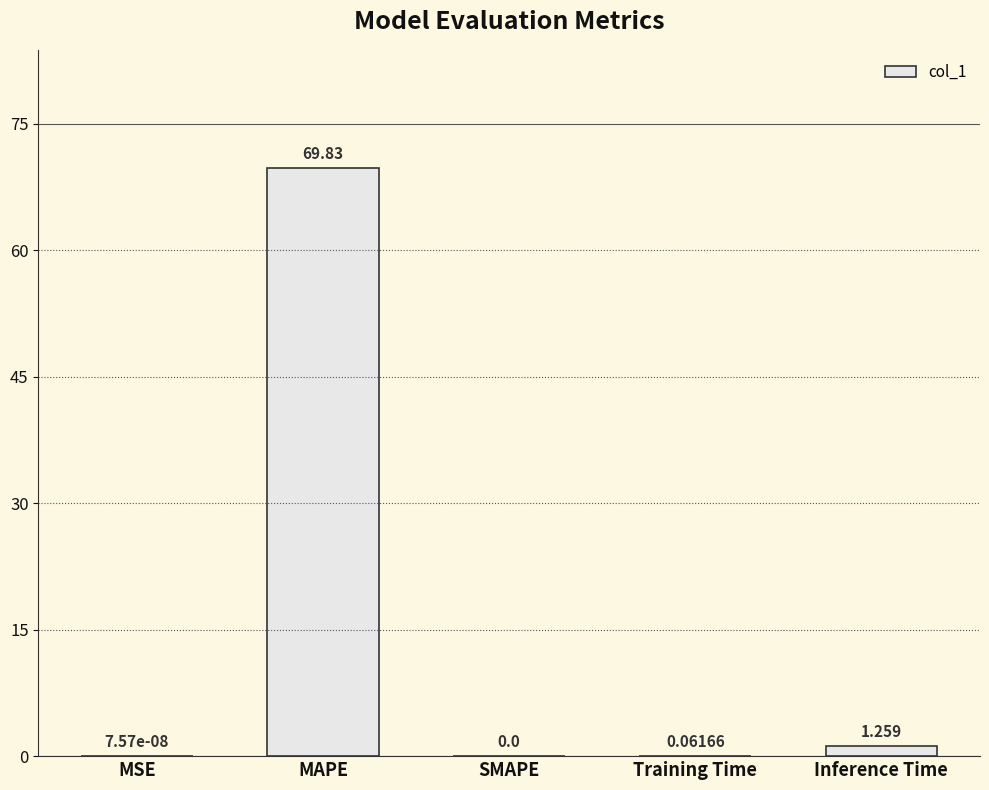

Which has a higher value, Training Time or Inference Time?

Inference Time